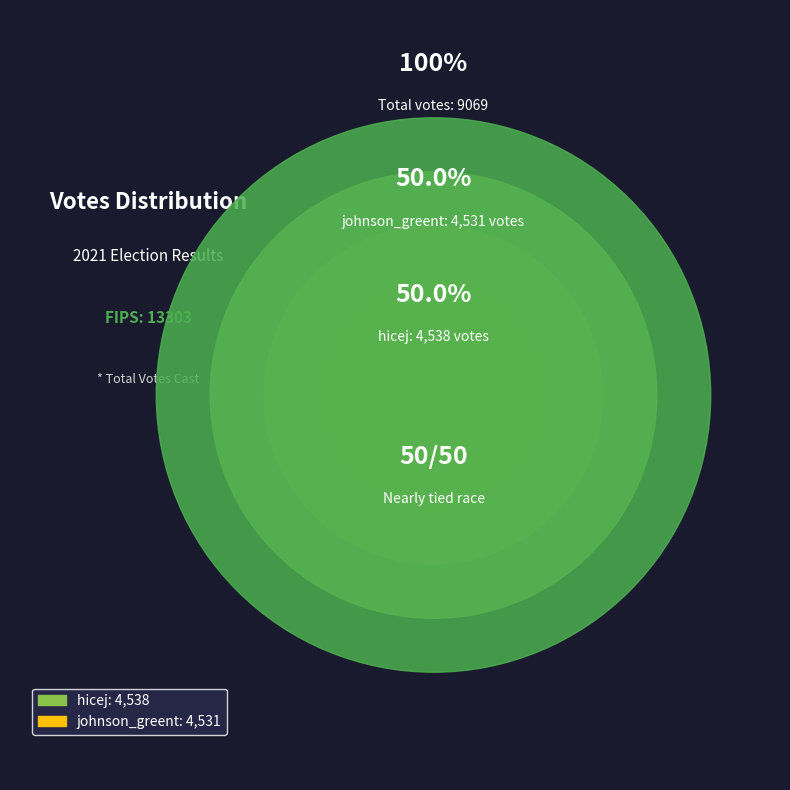

How many slices are in this pie chart?

2